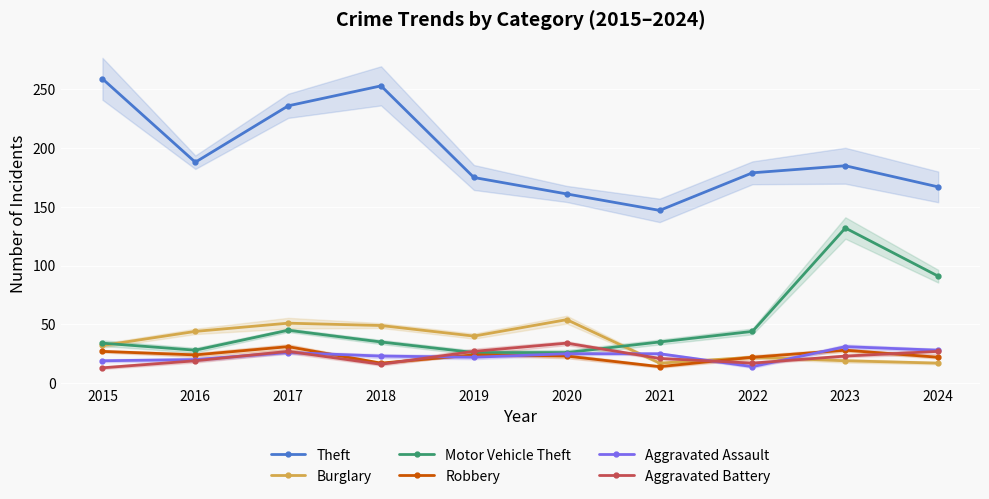

List the series in order of their peak value, lowest first.

Robbery, Aggravated Assault, Aggravated Battery, Burglary, Motor Vehicle Theft, Theft